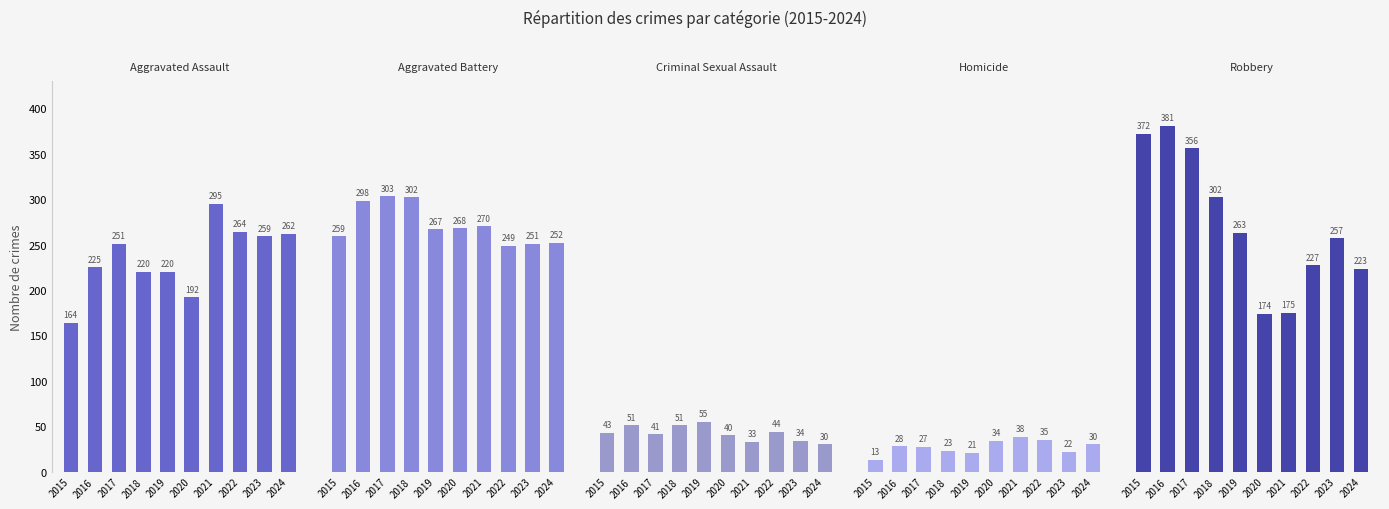

Which category has the highest value in the Aggravated Assault series?

2021